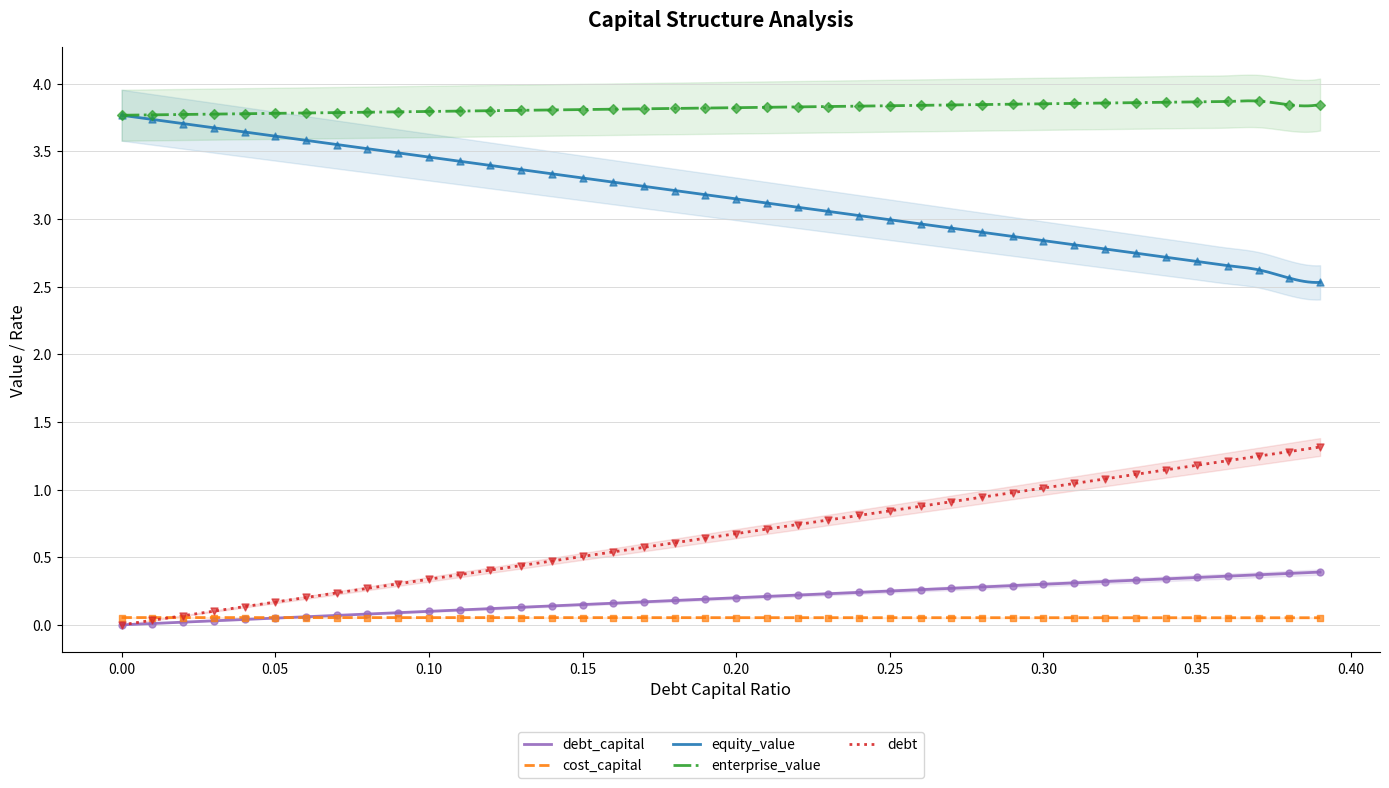

At how many categories does at least one series exceed 0?

40